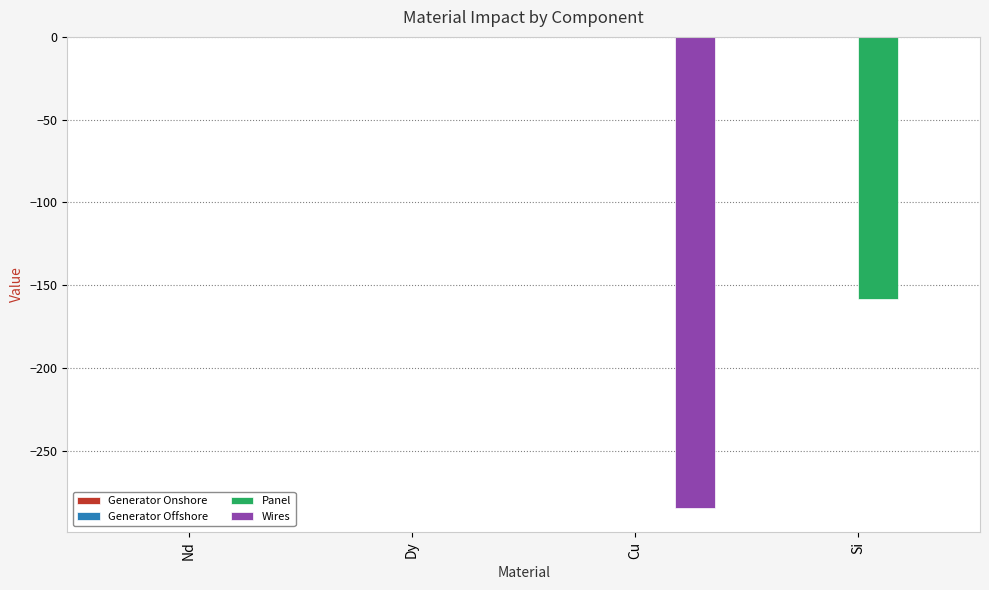

Is the value of Wires at Cu greater than the value of Panel at Nd?

No